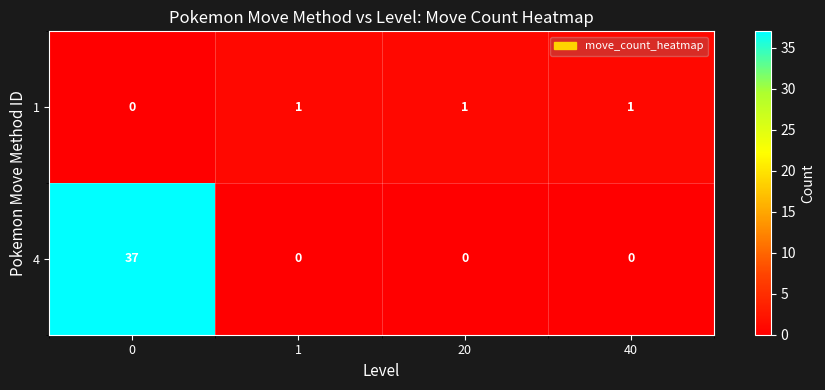

Reading left to right, what are all the values shown in this chart?

1: 0	1	1	1
4: 37	0	0	0